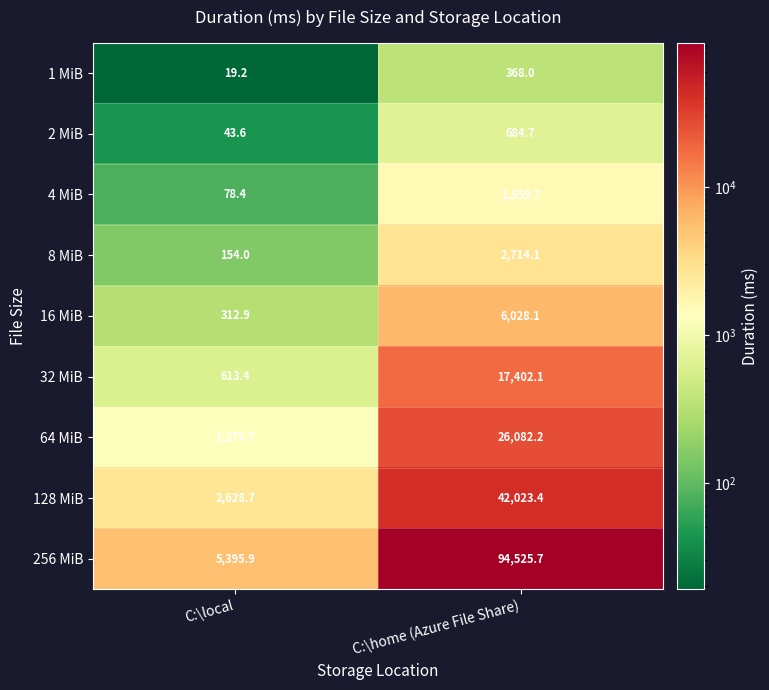

The 32 MiB series shows 613.4 at C:\local. True or false?

True